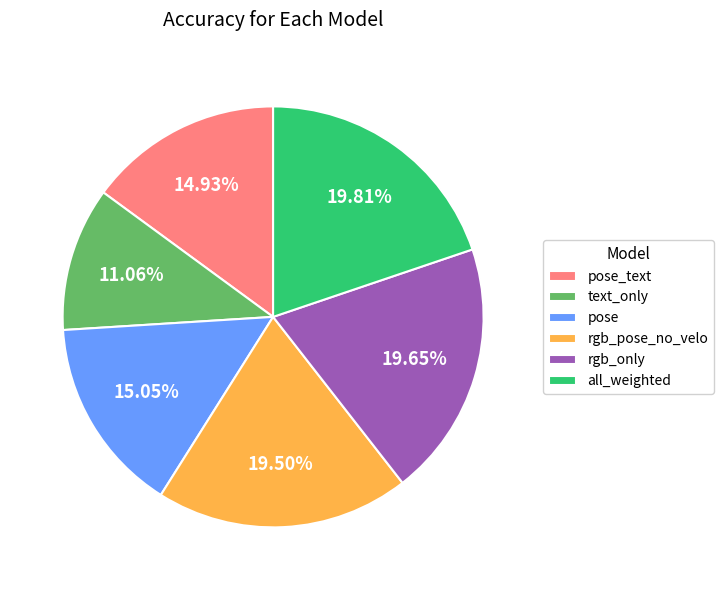

Which slice is the smallest?

text_only